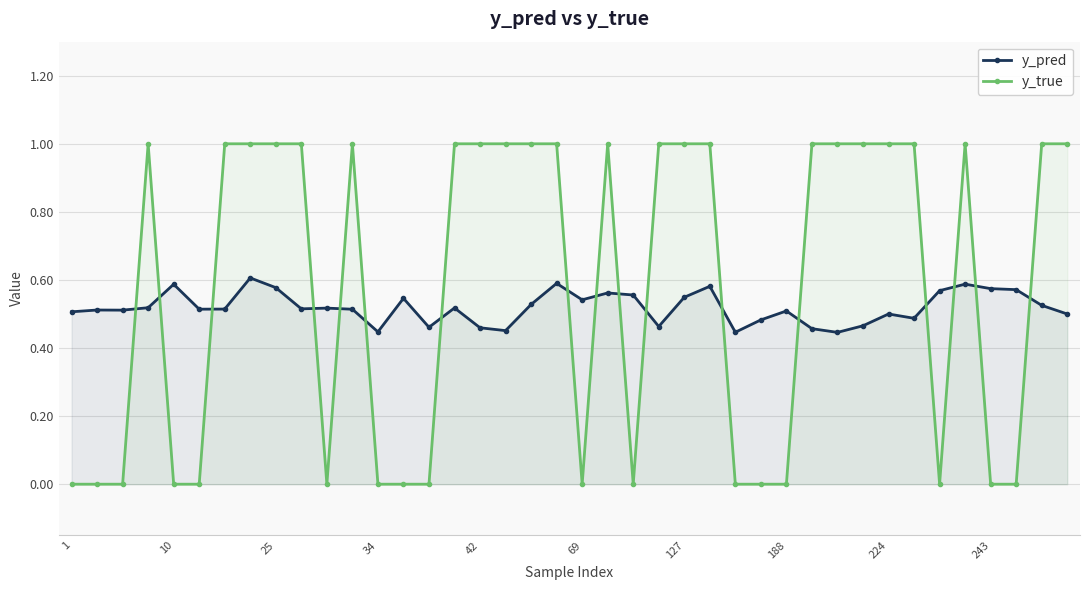

What are all the series names shown in the legend?

y_pred, y_true